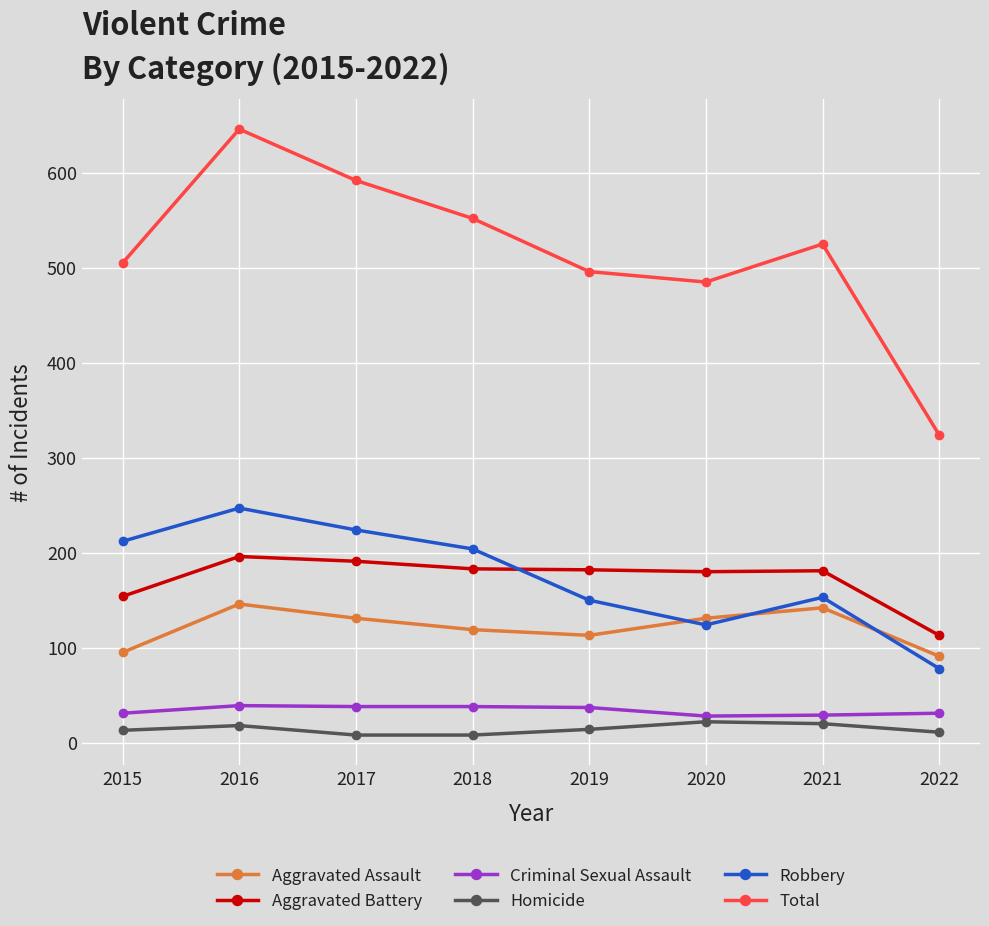

What is the maximum value shown in the chart?

646